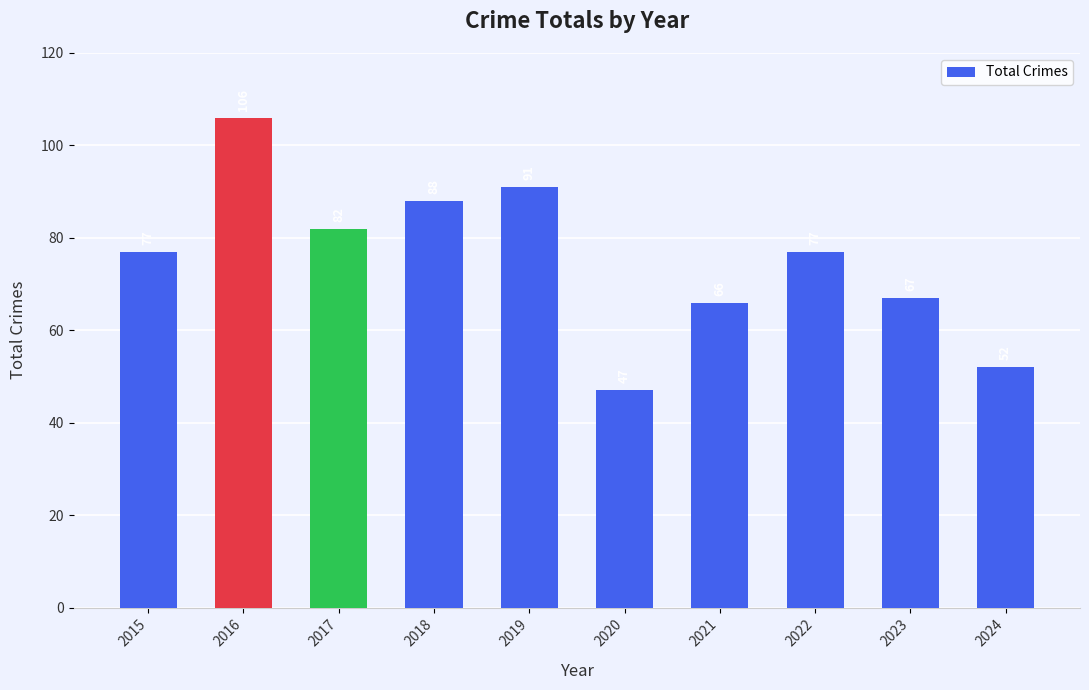

True or false: the data shows 37 at 2021.

False